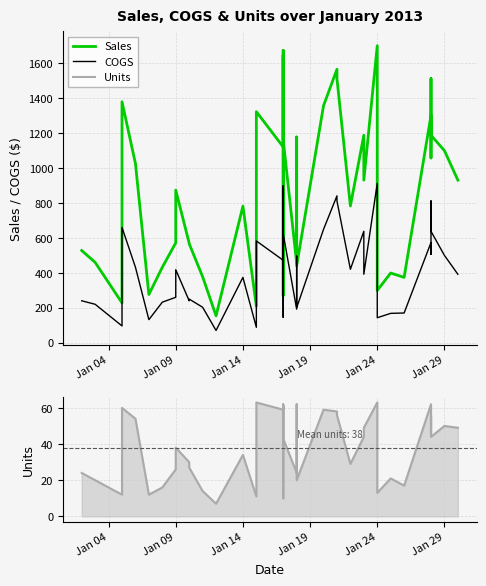

The value of Sales at 25 is 2307.7. True or false?

False